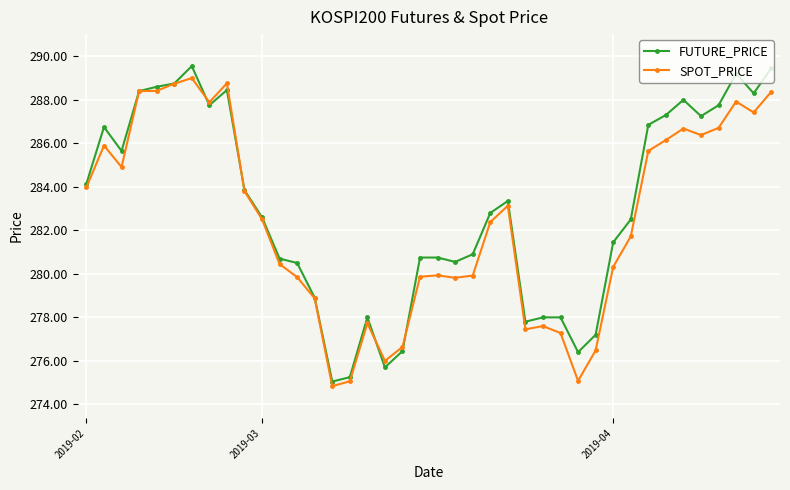

True or false: FUTURE_PRICE and SPOT_PRICE cross at least once.

True